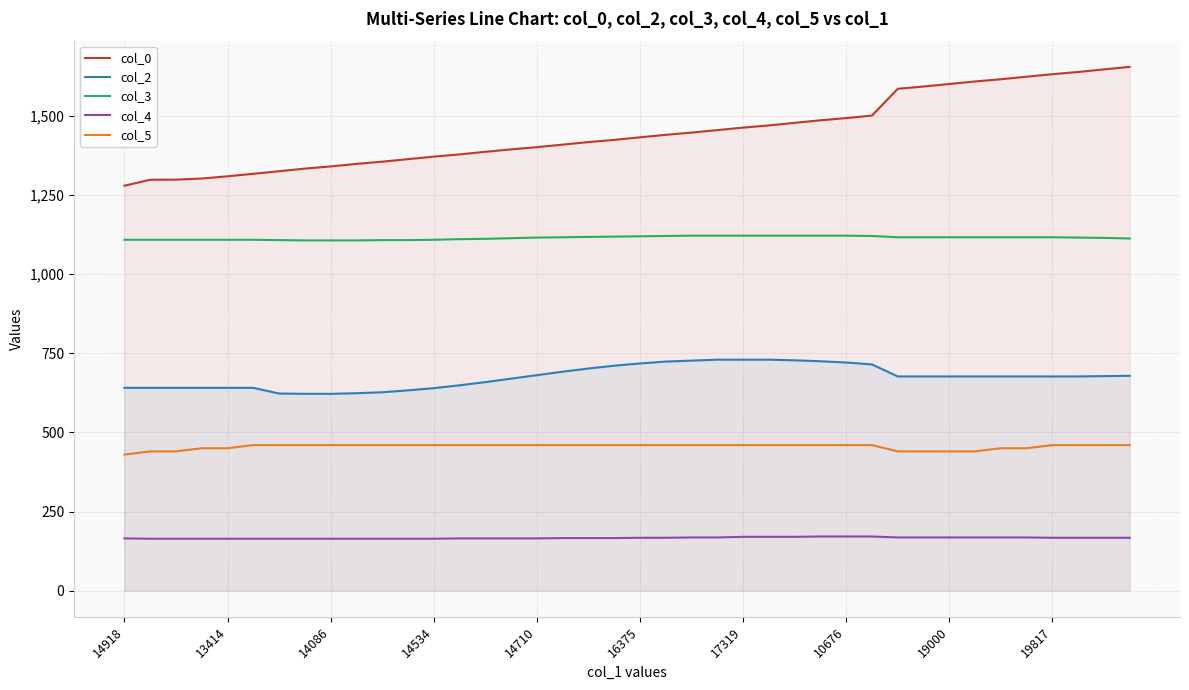

Between 14918 and 17319, which series saw the biggest shift?

col_0